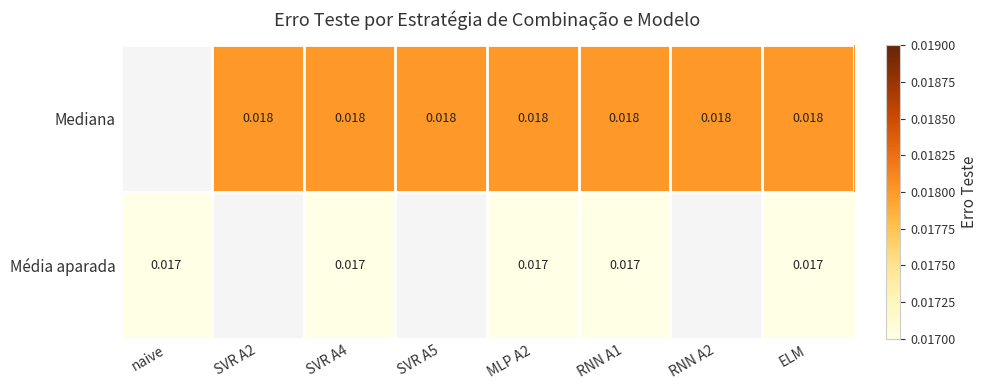

At MLP A2, list the series in order from largest to smallest.

Mediana, Média aparada